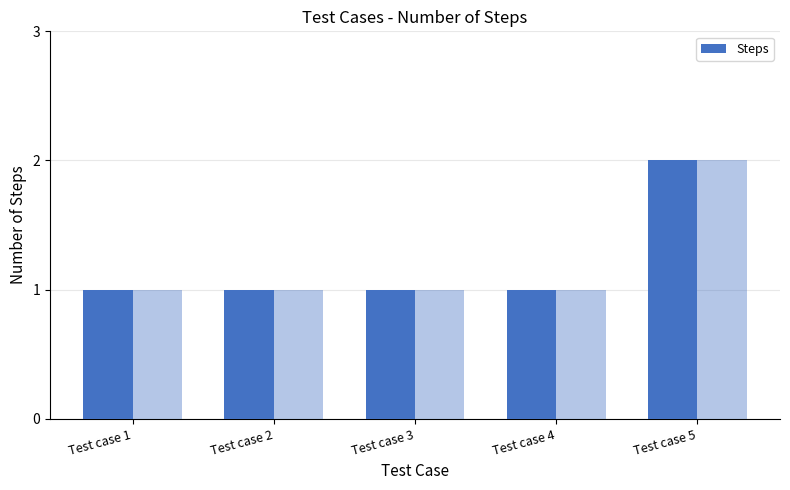

Reading left to right, list all the values displayed in this chart.

1	1	1	1	2